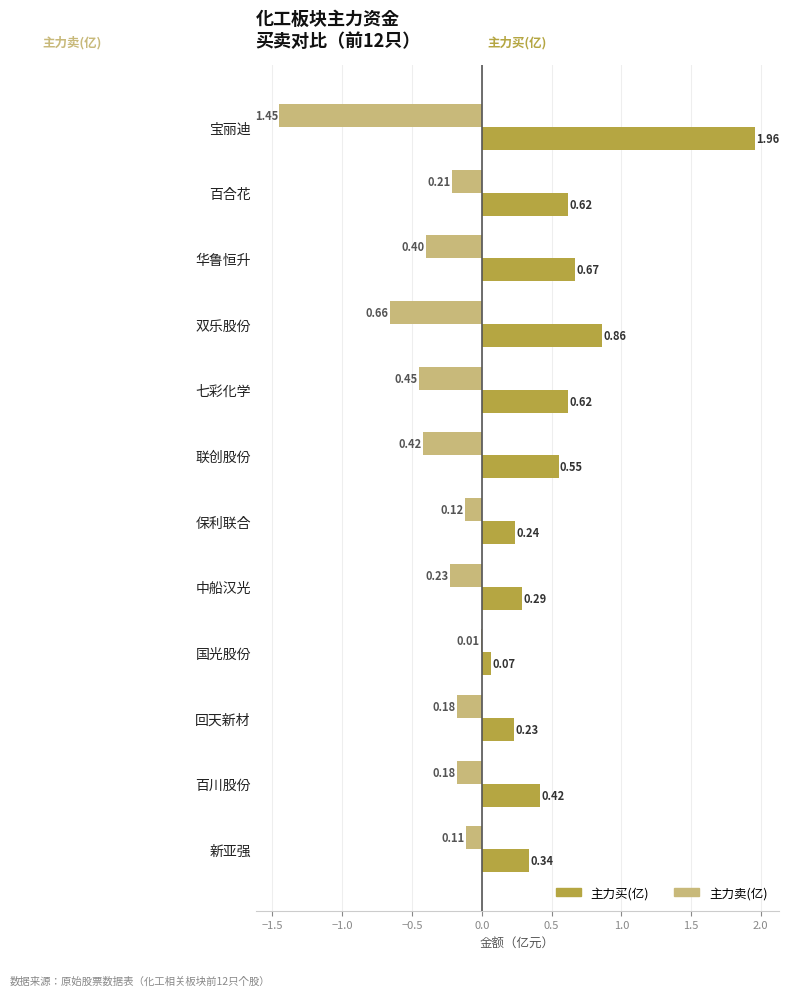

At which category is the sum across all series the highest?

宝丽迪